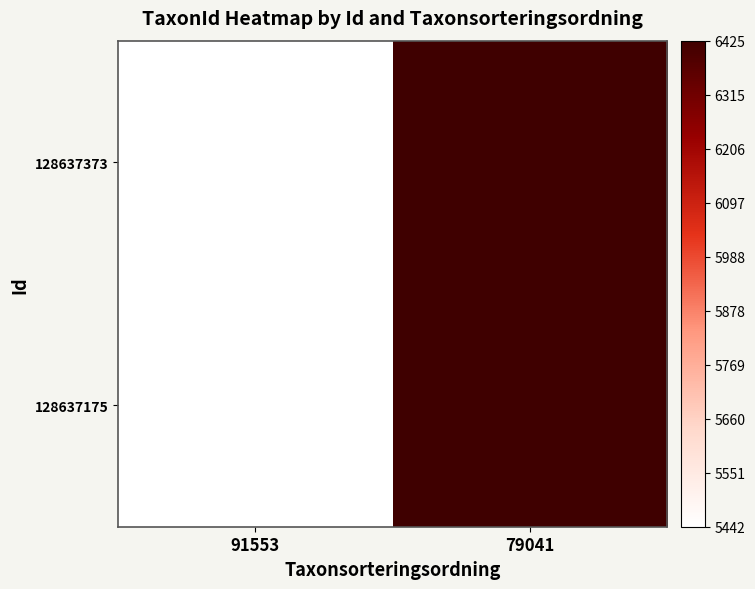

What is the total value across all series at 79041?

12850